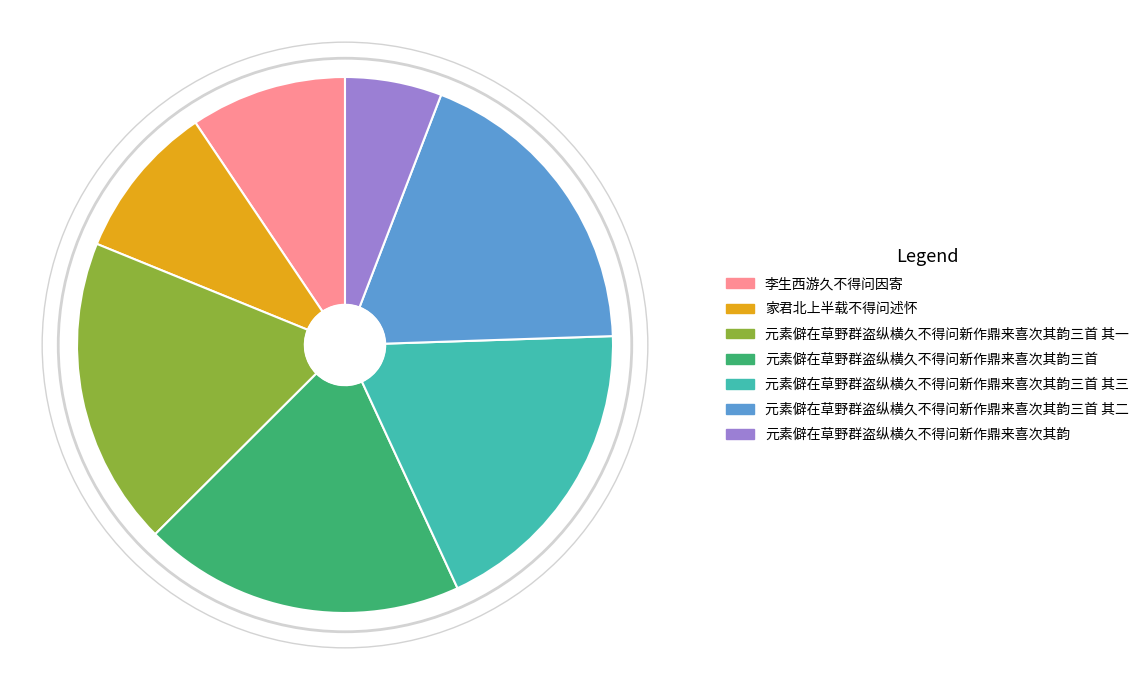

Is there a majority slice in this chart?

No